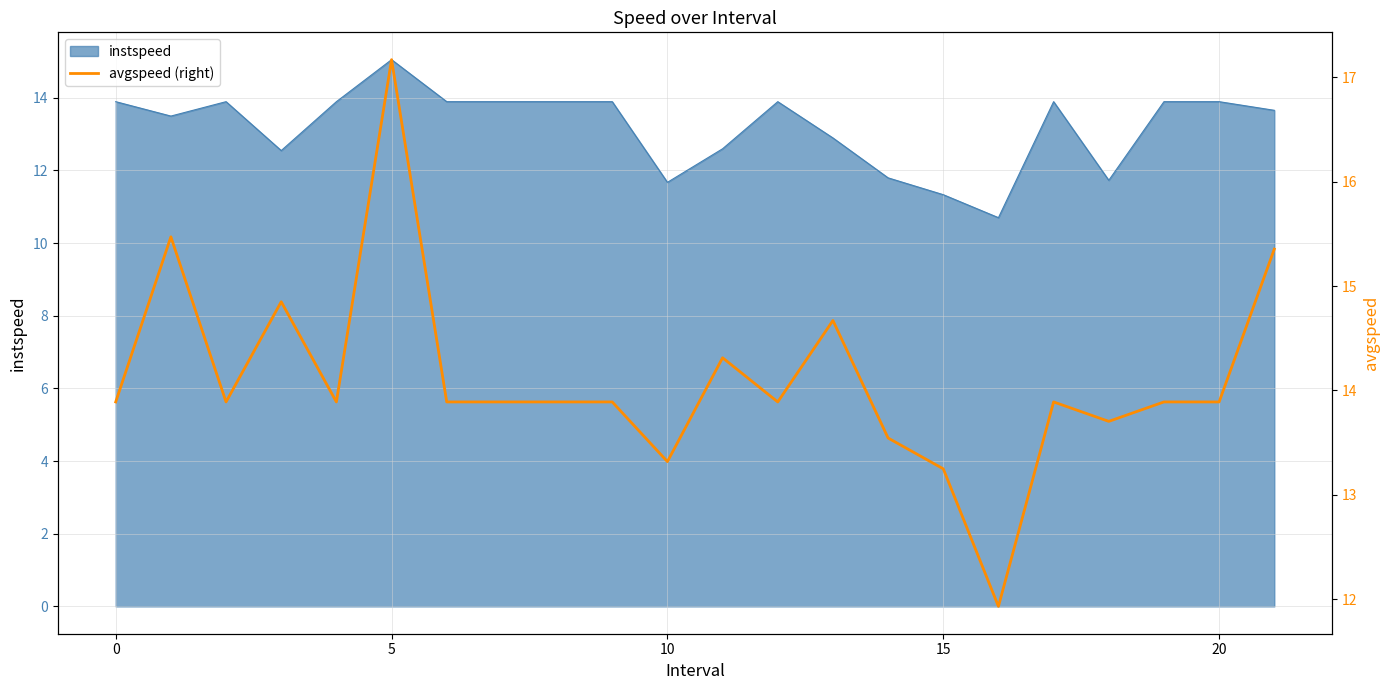

Is it true that the value at 15 is 7.5?

False